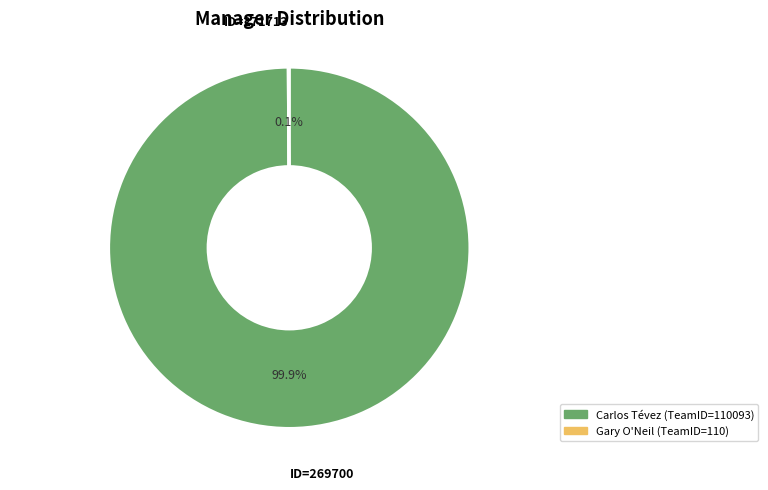

Does any single category account for the majority?

Yes